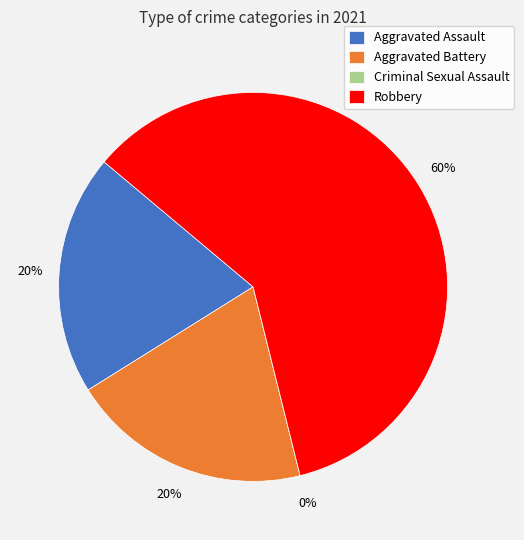

Does Criminal Sexual Assault represent more than half of the total?

No